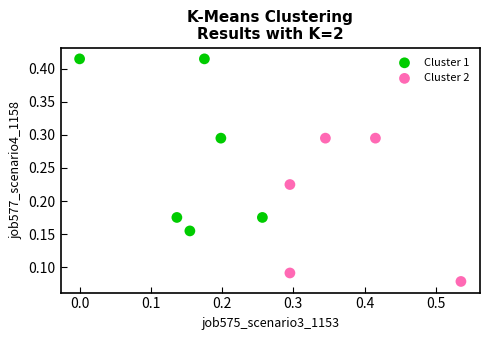

What are all the series names shown in the legend?

Cluster 1, Cluster 2